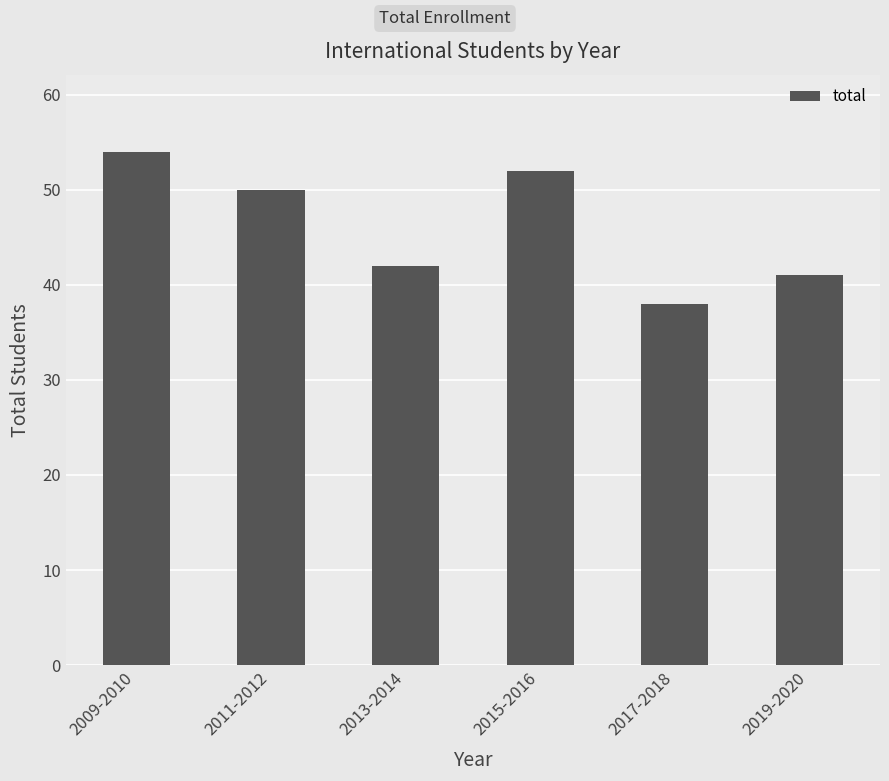

What is the sum of all values?

277